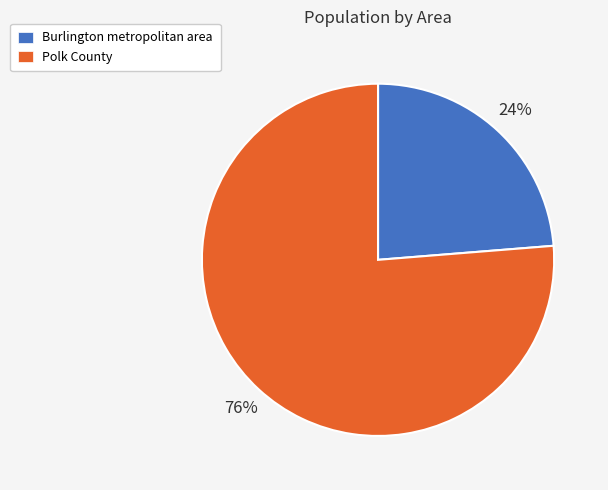

To the nearest percent, what percentage of the pie is Polk County?

76%